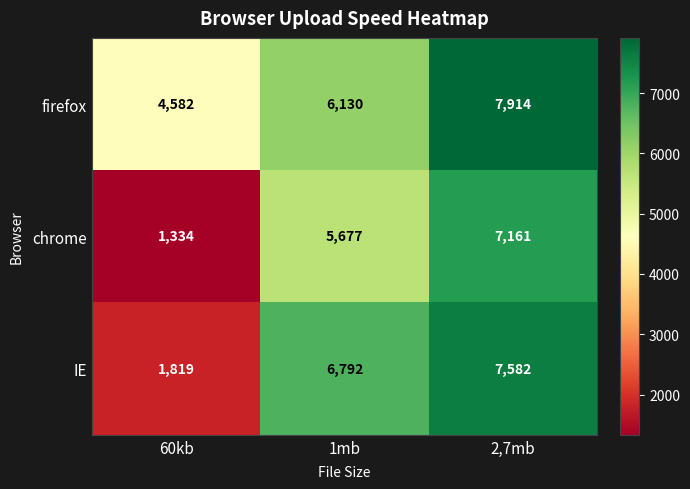

What is the maximum value shown in the chart?

7914